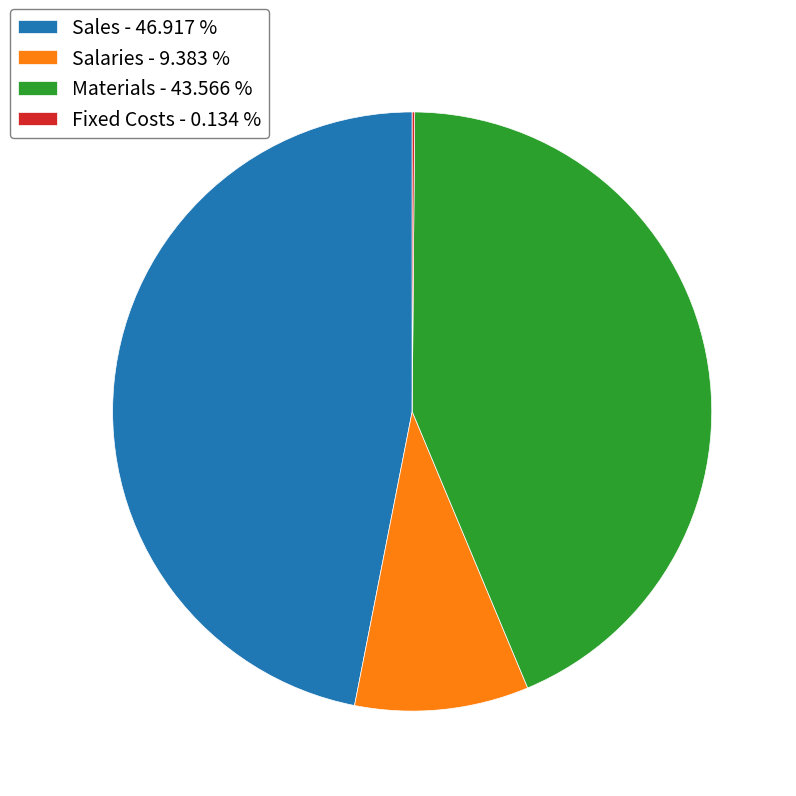

Is there a majority slice in this chart?

No